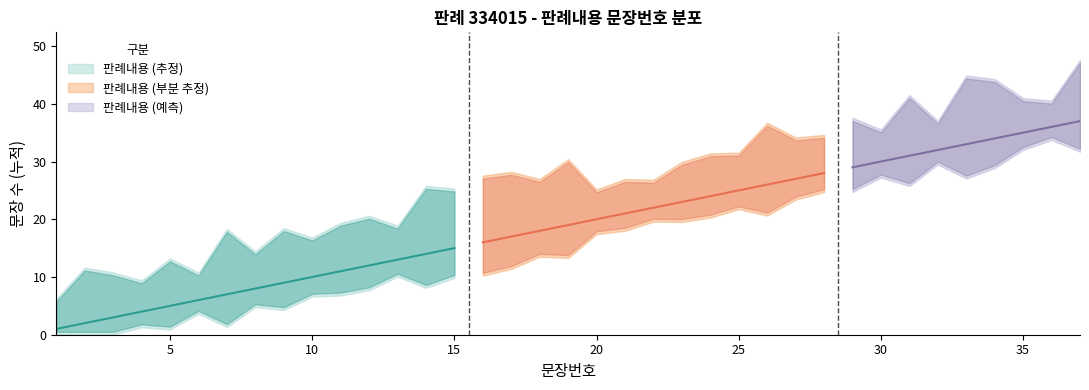

Reading left to right, list all the values displayed in this chart.

1=1	2=2	3=3	4=4	5=5	6=6	7=7	8=8	9=9	10=10	11=11	12=12	13=13	14=14	15=15	16=16	17=17	18=18	19=19	20=20	21=21	22=22	23=23	24=24	25=25	26=26	27=27	28=28	29=29	30=30	31=31	32=32	33=33	34=34	35=35	36=36	37=37